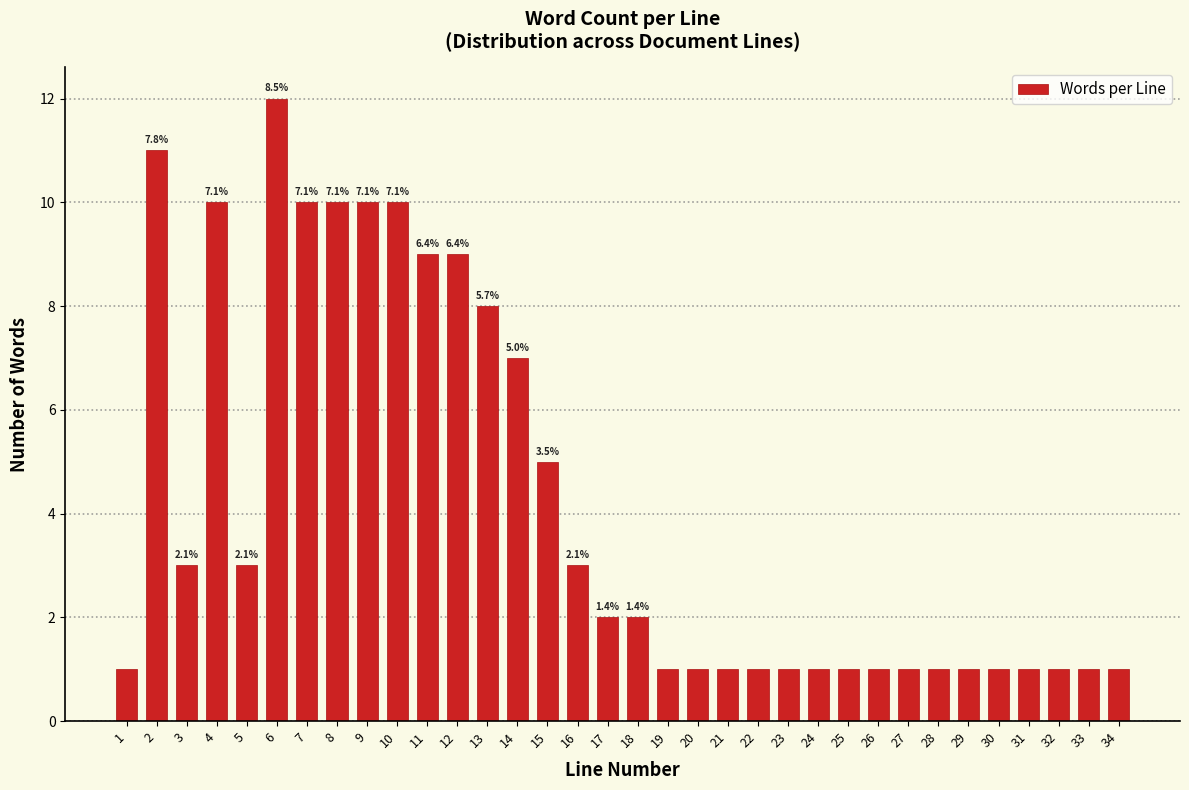

How many bars are there in total?

34